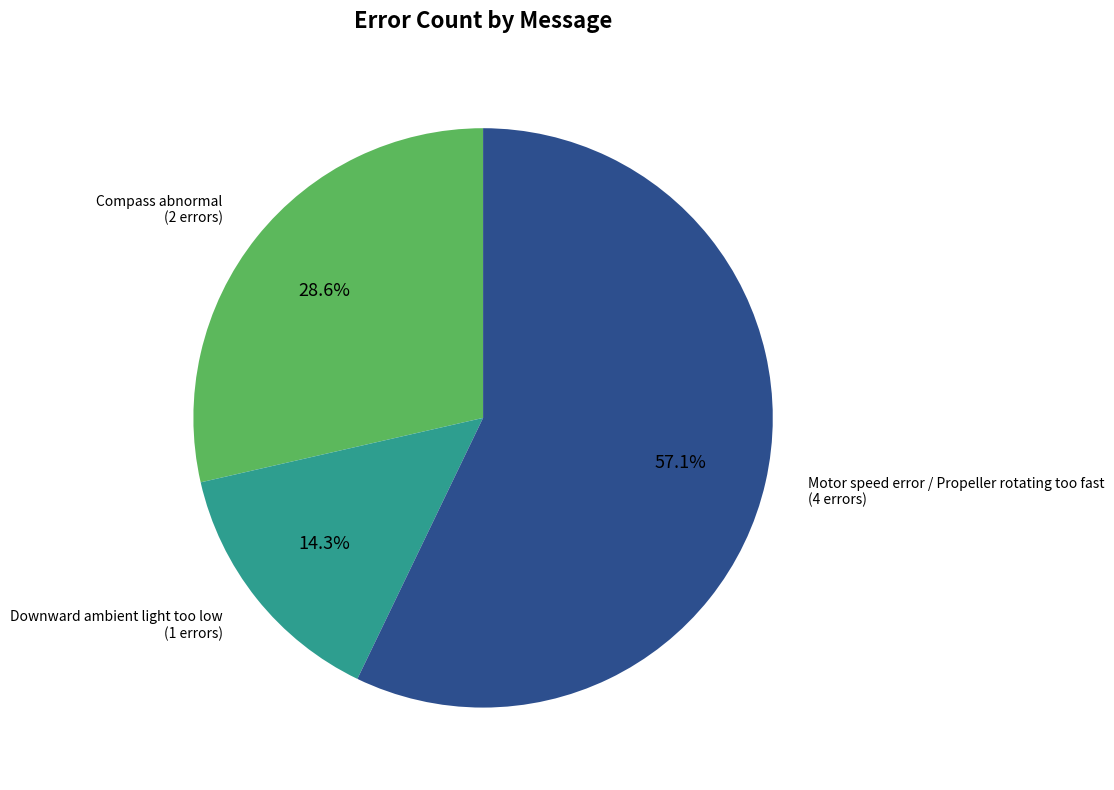

How many slices are in this pie chart?

3